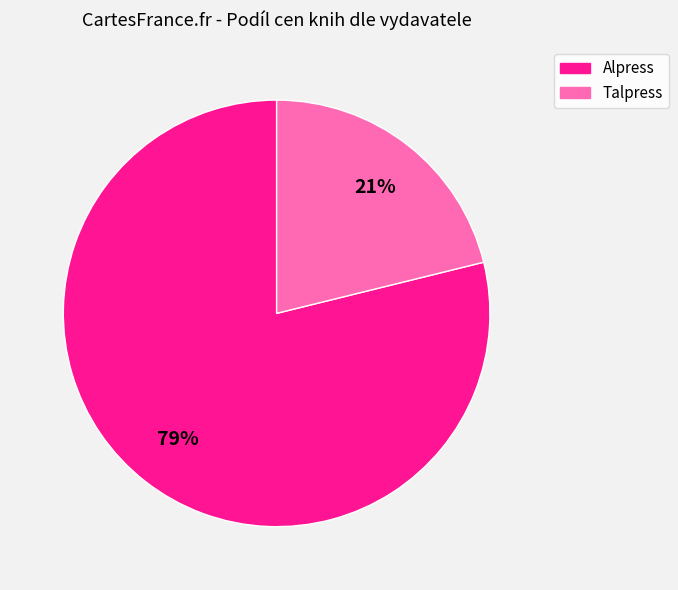

Count the number of slices in the pie.

2